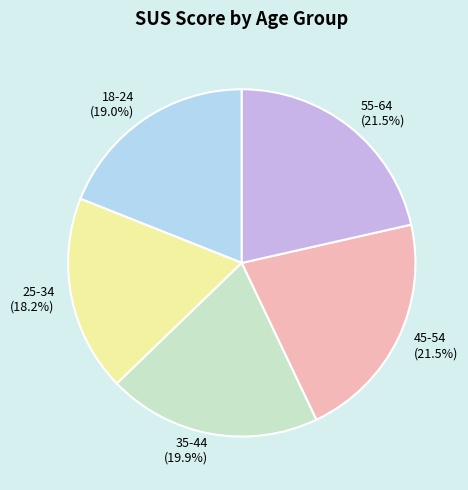

Which slice is the smallest?

25-34